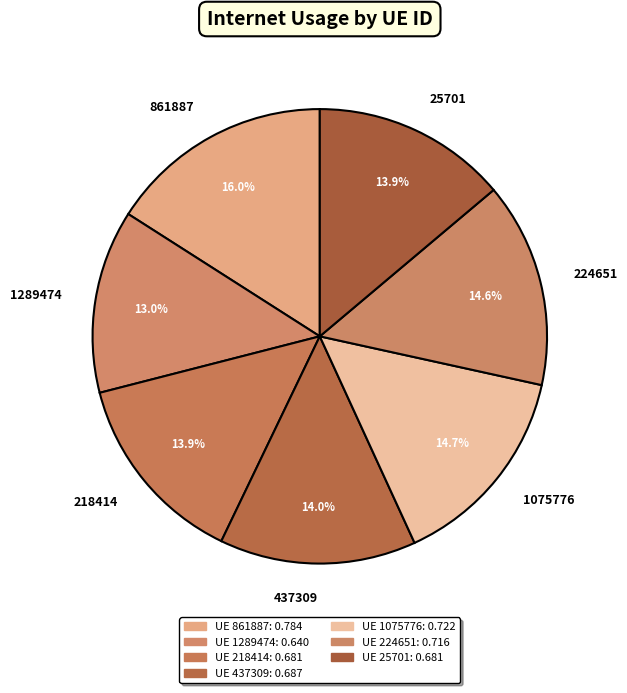

Is there any slice that represents more than half of the pie?

No